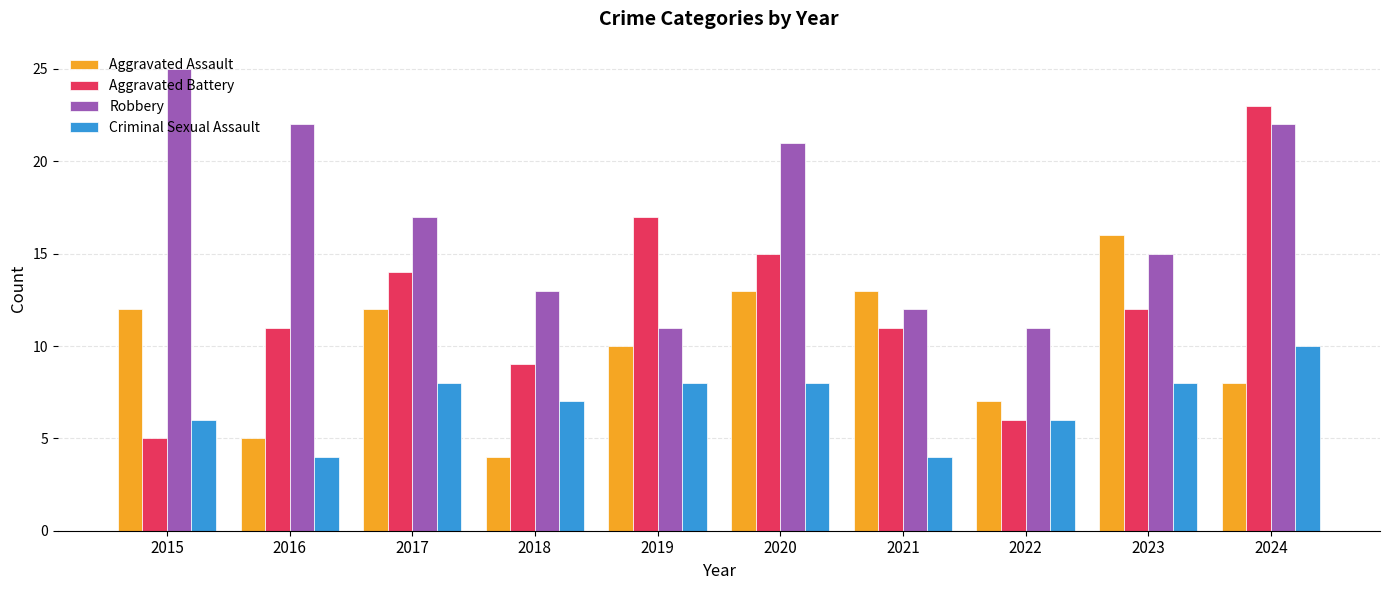

Rank the series by their maximum value, from highest to lowest.

Robbery, Aggravated Battery, Aggravated Assault, Criminal Sexual Assault